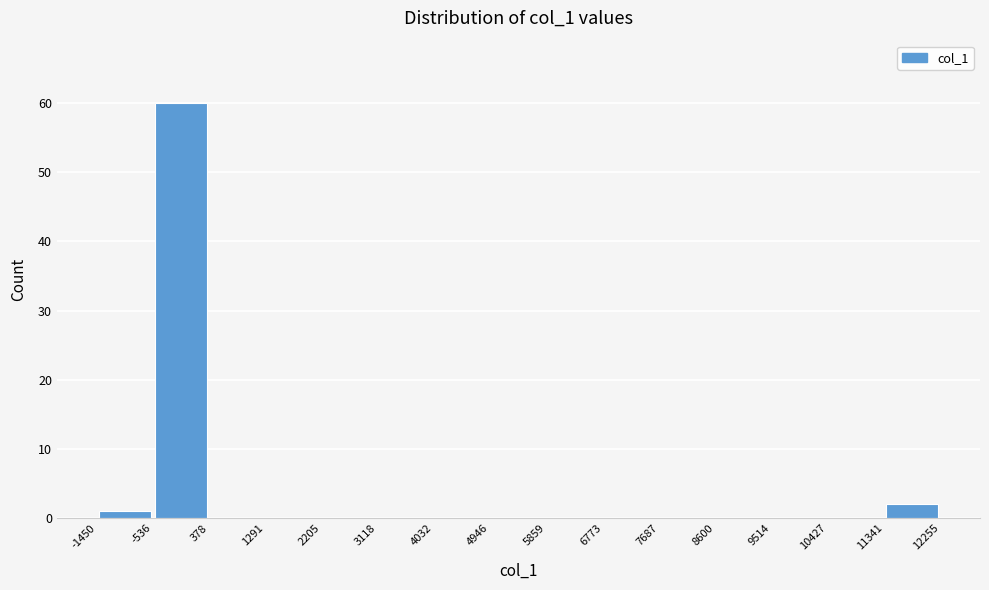

Reading left to right, list every bar in this chart as the range it spans on the x-axis followed by its height. The values are not printed on the chart, so give them approximately, as read against the axis.

-1450 to -536: 1
-536 to 378: 60
378 to 1291: 0
1291 to 2205: 0
2205 to 3118: 0
3118 to 4032: 0
4032 to 4946: 0
4946 to 5859: 0
5859 to 6773: 0
6773 to 7687: 0
7687 to 8600: 0
8600 to 9514: 0
9514 to 10427: 0
10427 to 11341: 0
11341 to 12255: 2